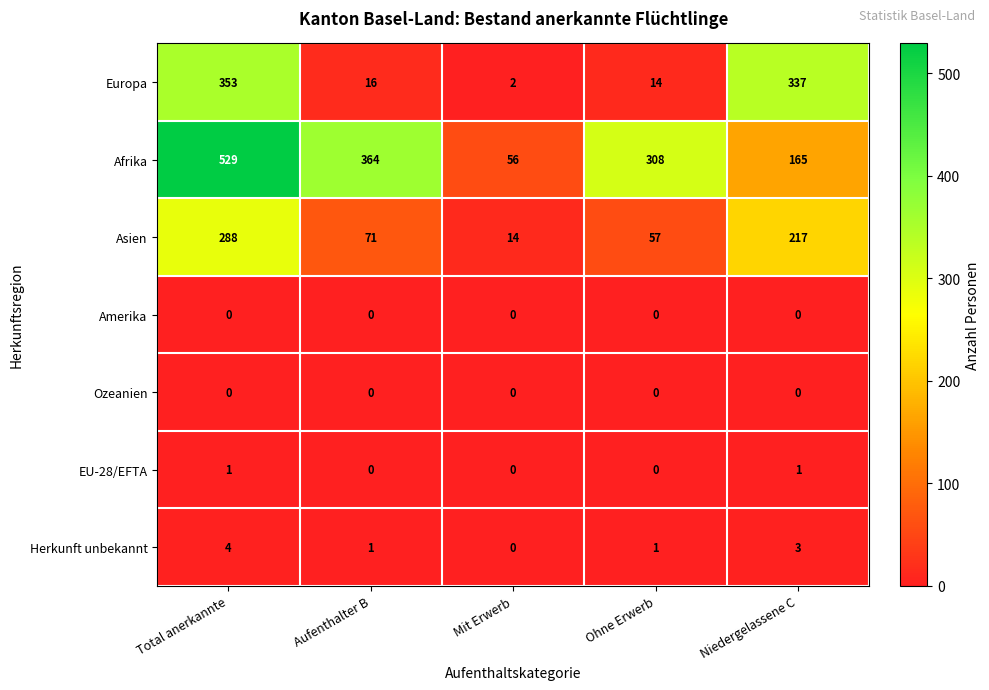

Where does the Asien series first go above 71?

Total anerkannte